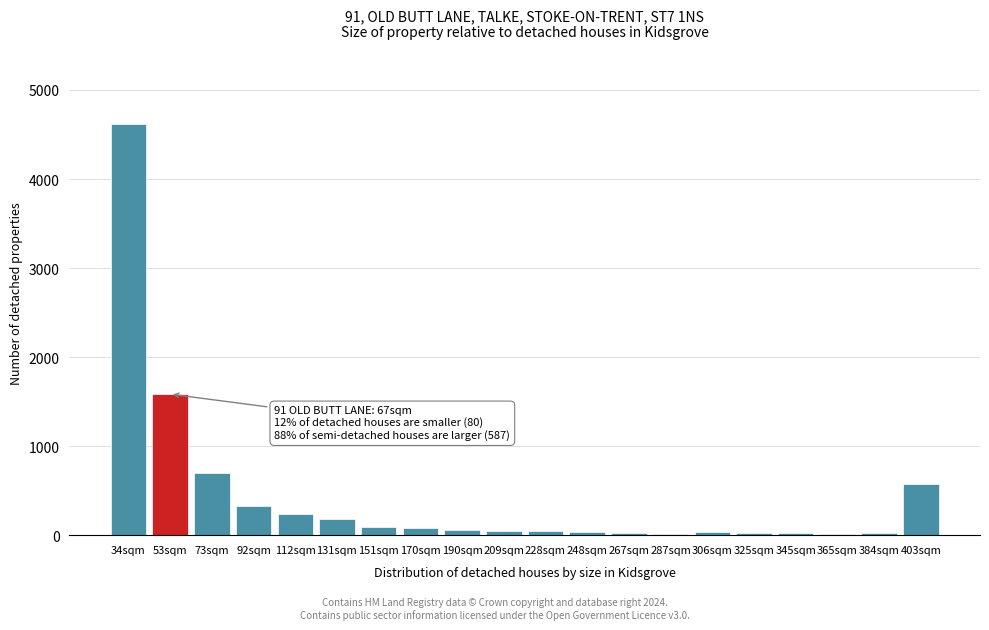

Where is the data nearest to the value 2317?

53sqm